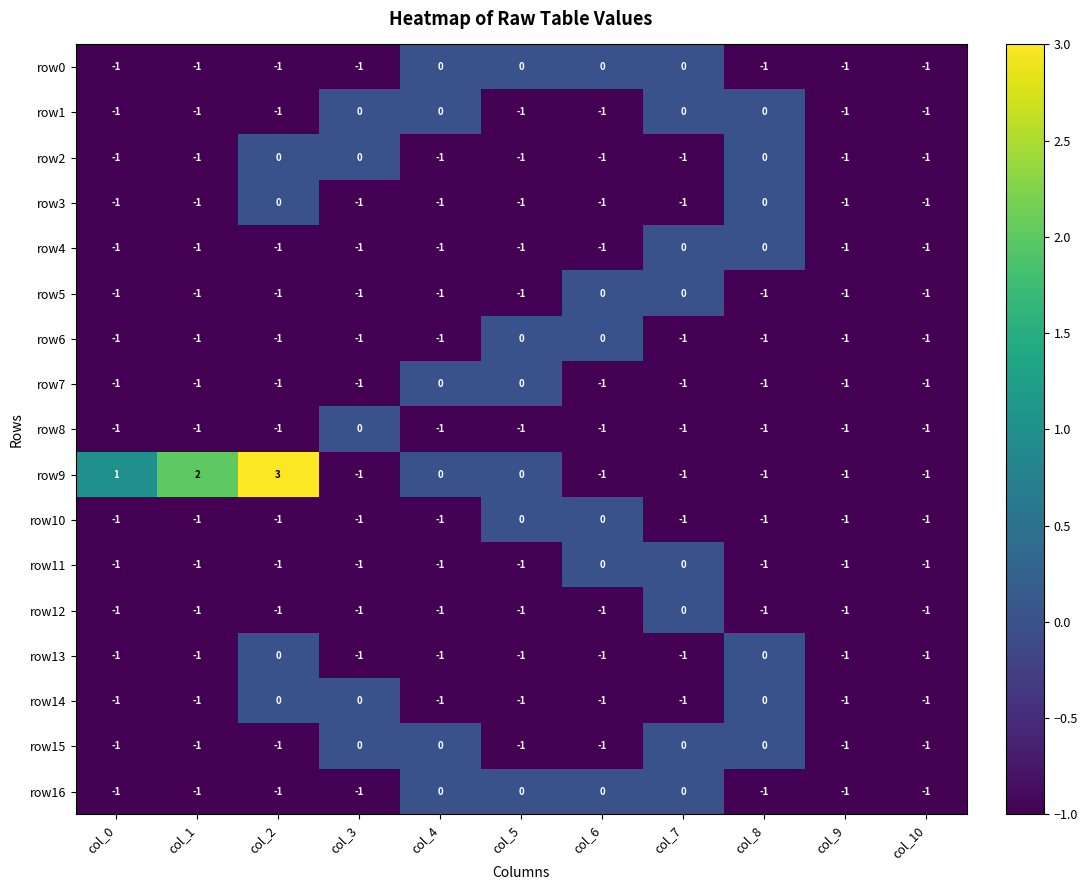

What is the maximum value shown in the chart?

3